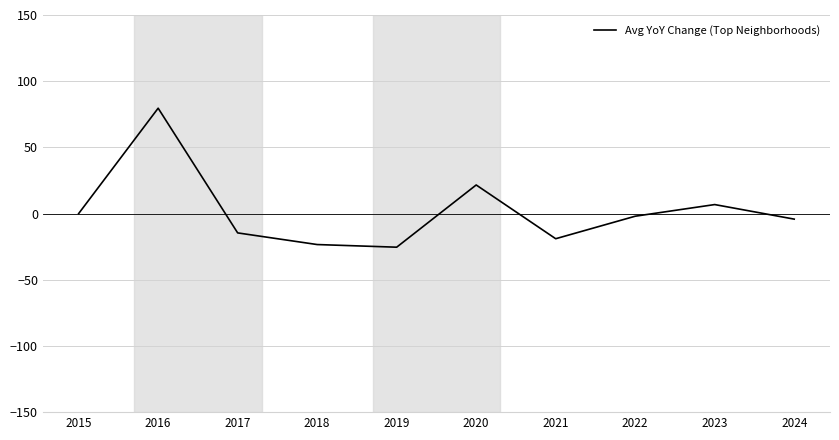

Reading left to right, transcribe all the data shown in this chart.

0.0	79.6	-14.6	-23.4	-25.4	21.6	-19.0	-2.0	6.8	-4.2